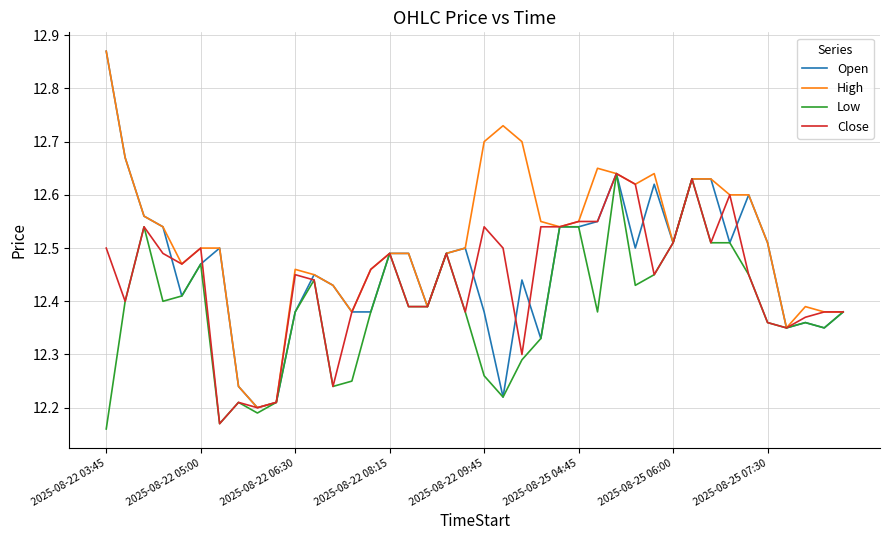

How many lines are shown in the chart?

4